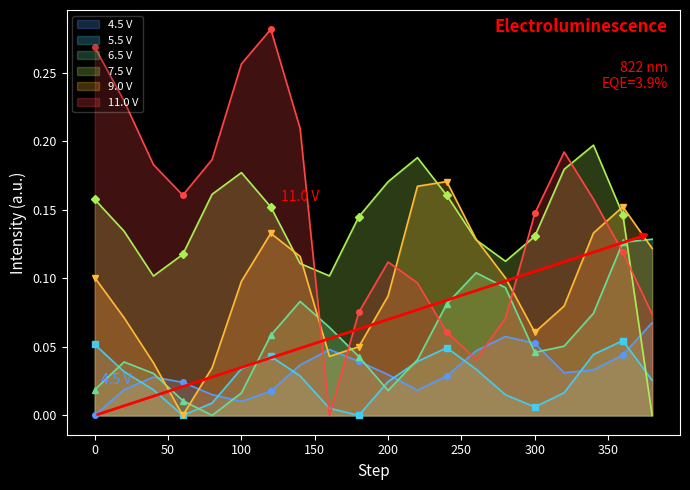

True or false: 7.5 V has a value of 0.2 at 260.

False